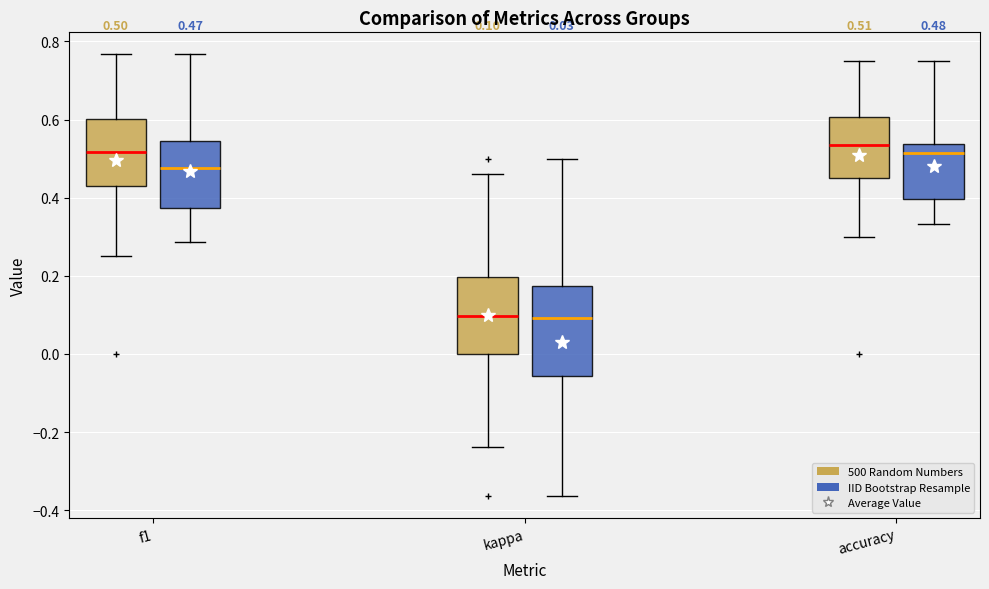

Comparing the boxes themselves (not the whiskers), which one is the tallest?

kappa (IID Bootstrap Resample)